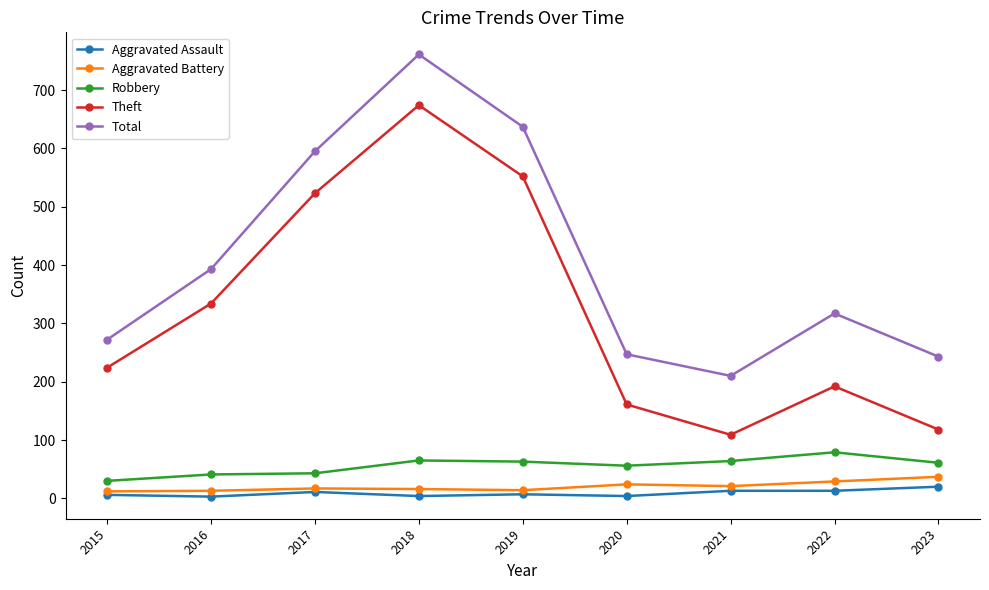

What value does the Aggravated Assault series have at 2023?

20